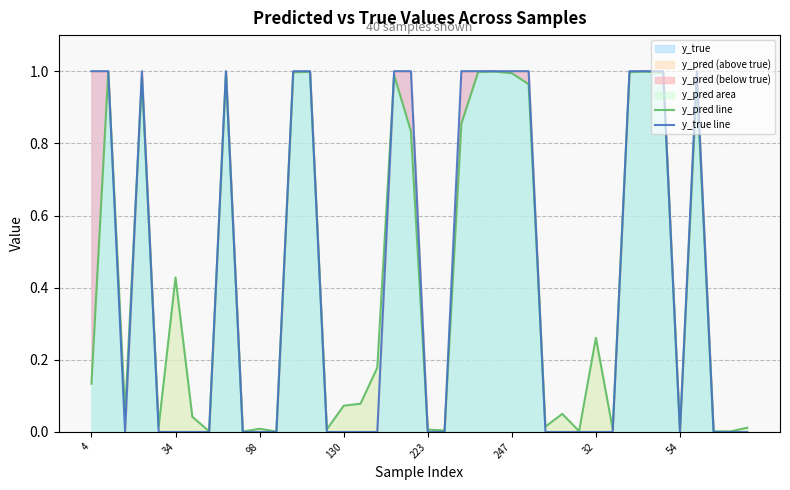

Where do y_pred line and y_true line first cross each other?

34 and 98